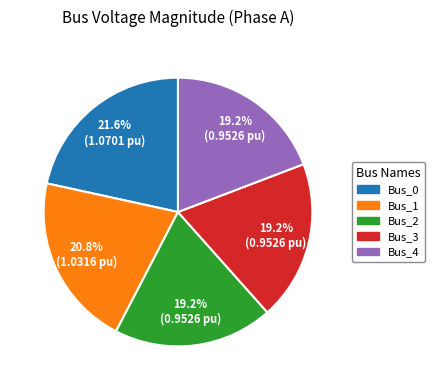

What is the largest slice in the pie chart?

Bus_0